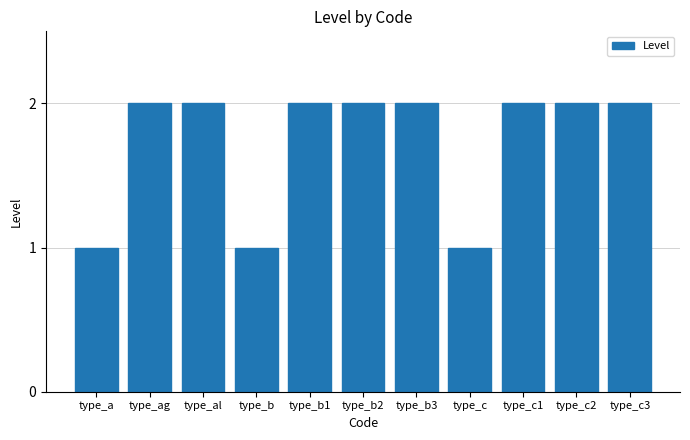

How many values are between 1 and 2?

11